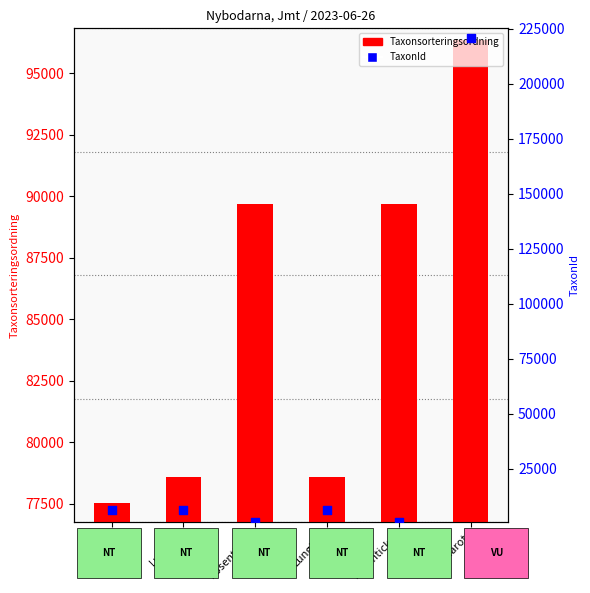

What are all the series names shown in the legend?

Taxonsorteringsordning, TaxonId